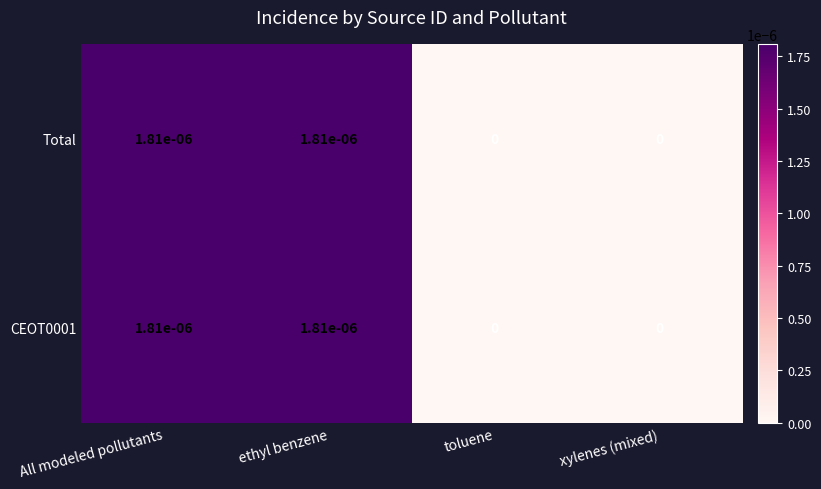

The CEOT0001 series shows 0.0 at All modeled pollutants. True or false?

True